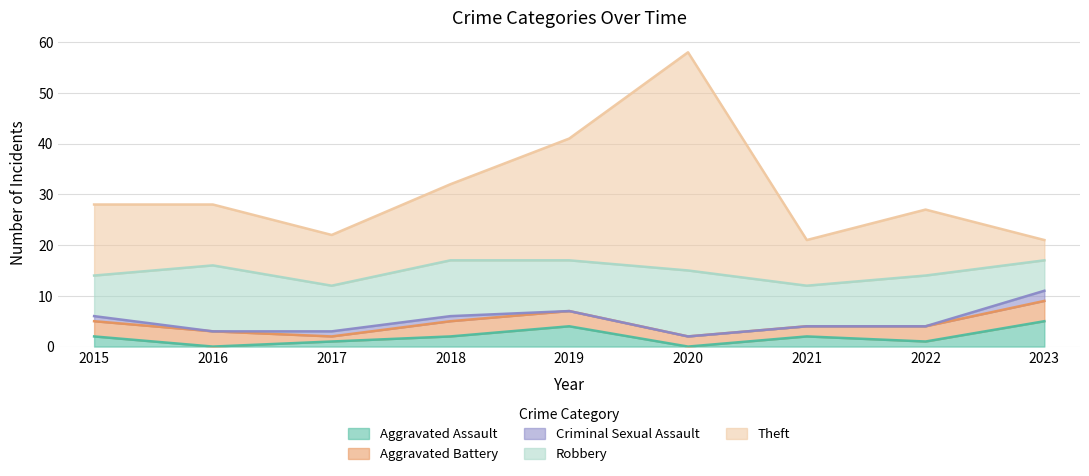

How many lines are shown in the chart?

5